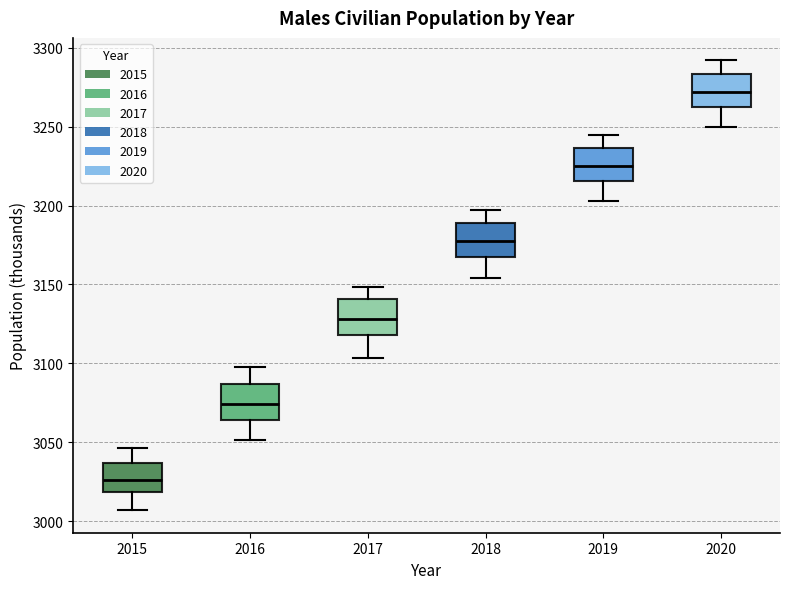

Where does the upper whisker of the box at x = 2015 end on the y-axis? The values are not printed on the chart, so give them approximately, as read against the axis.

3045